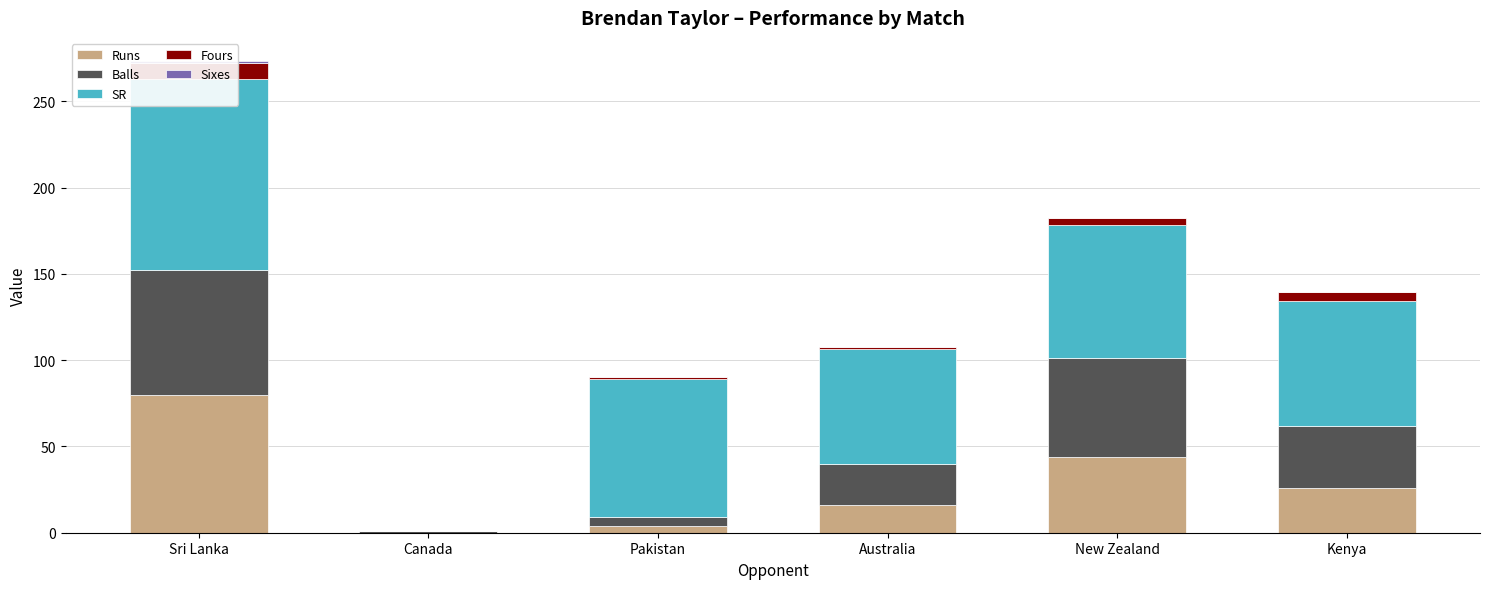

What position from the right is Canada?

5